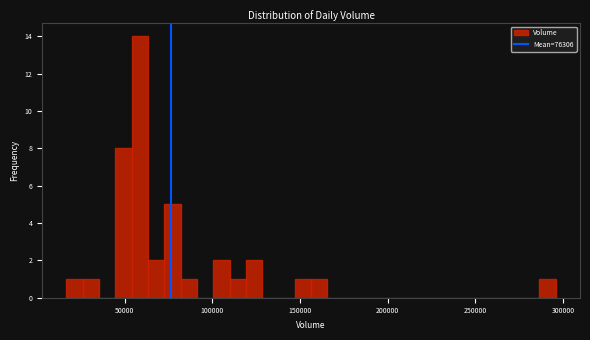

Around what value on the x-axis is the tallest bar? Give the approximate position of its centre, as read against the axis.

60000